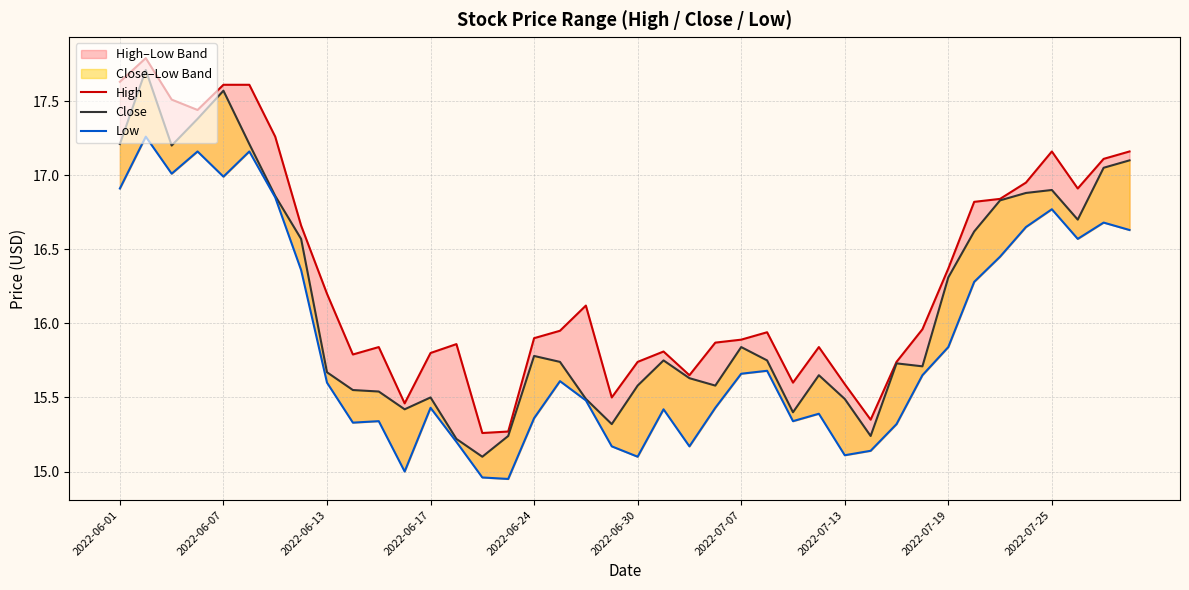

Is it true that Close equals 15.2 at 13?

True